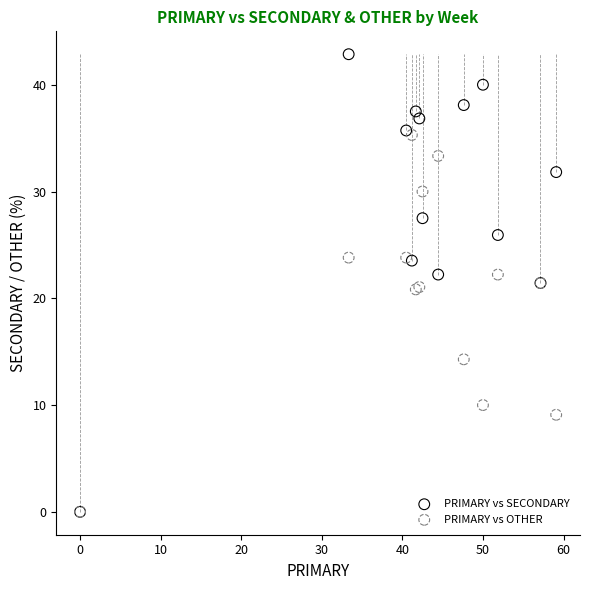

What are all the series names shown in the legend?

PRIMARY vs SECONDARY, PRIMARY vs OTHER